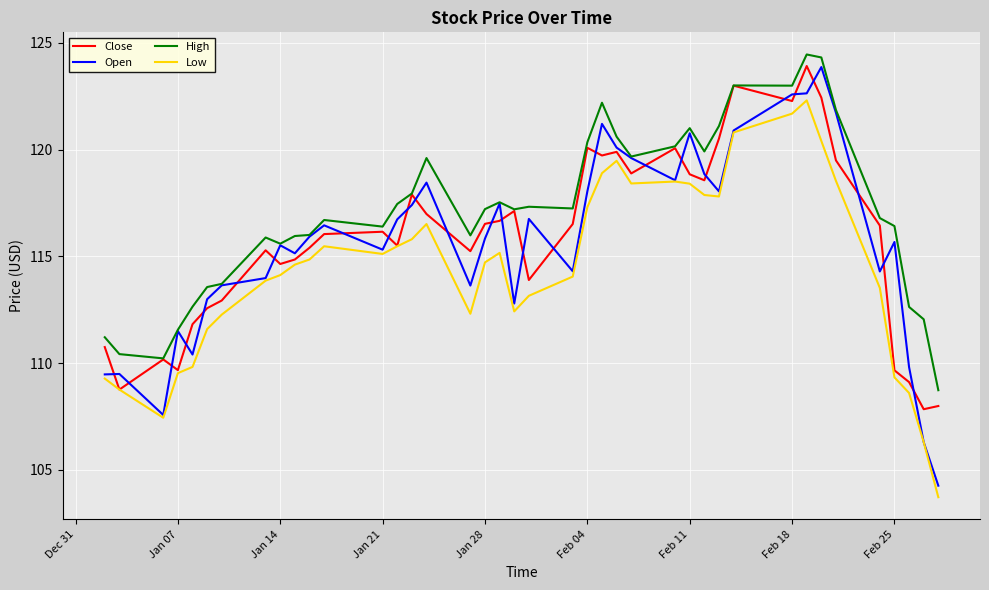

What is the maximum value for Low?

122.3